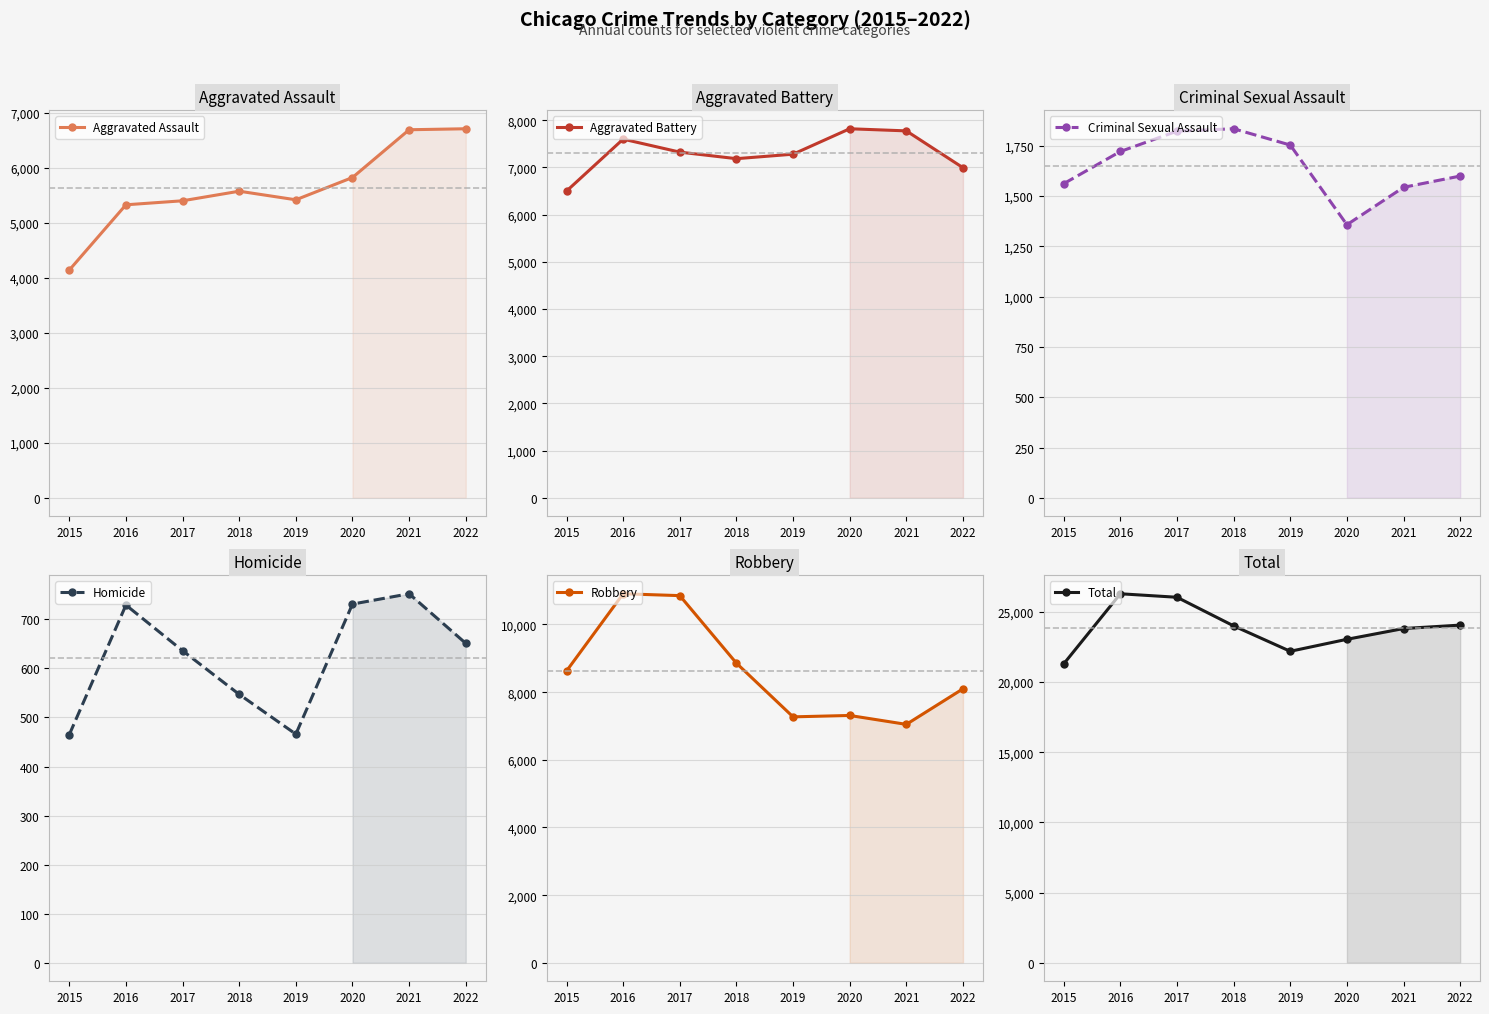

What is the spread (max minus min) of values at 2016?

25554